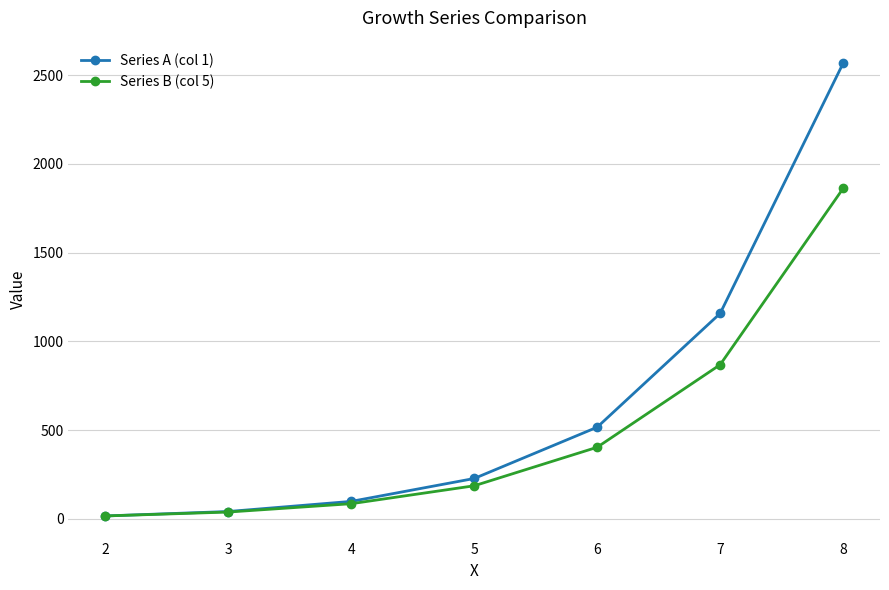

Reading left to right, what are all the values shown in this chart?

Series A (col 1): 17	42	99	228	517	1158	2567
Series B (col 5): 17	39	86	187	404	869	1862